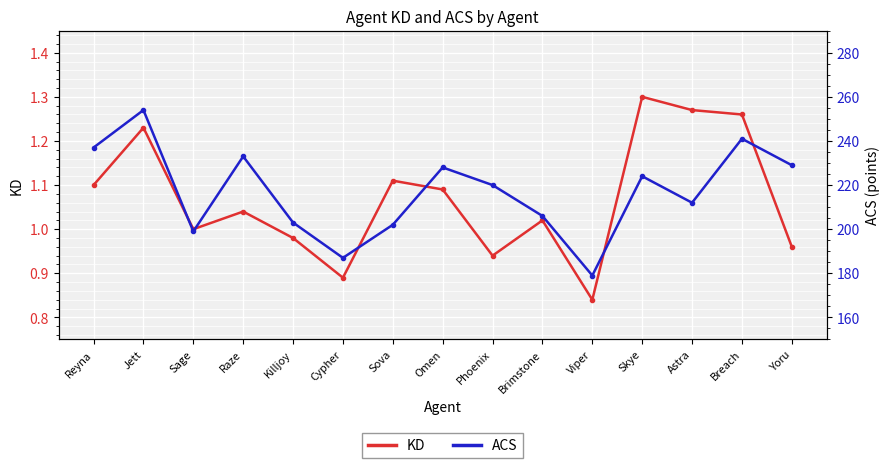

What is the sum of all ACS values?

3254.0